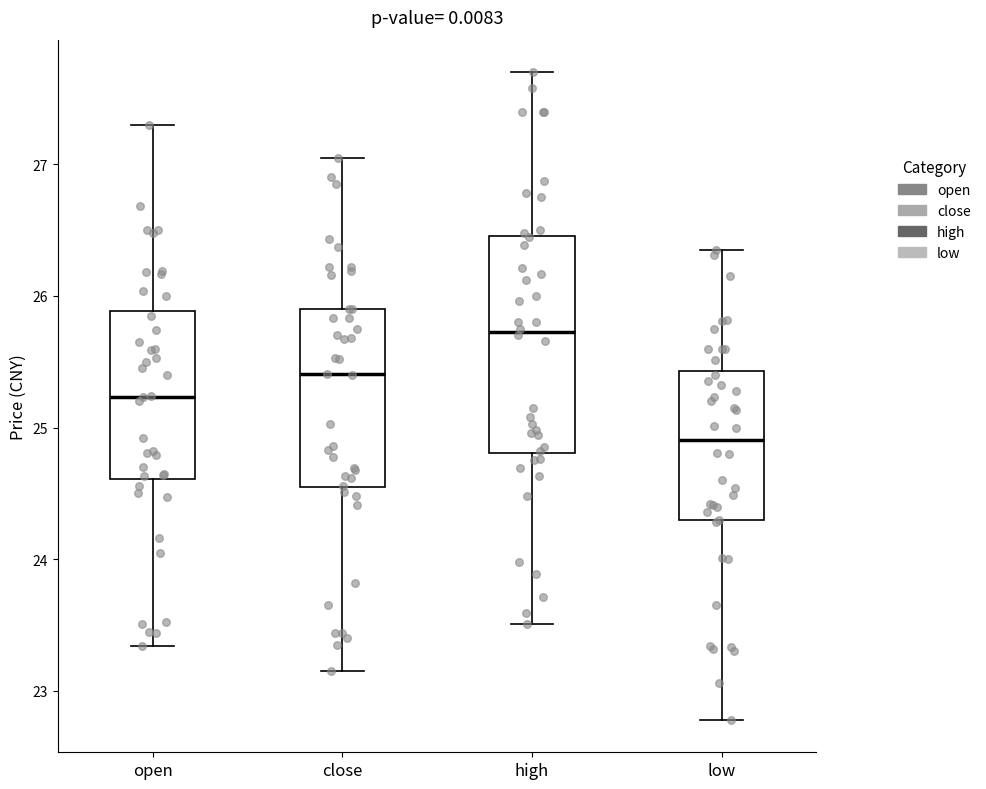

Where is the lower edge of the box for low on the y-axis? The values are not printed on the chart, so give them approximately, as read against the axis.

24.3